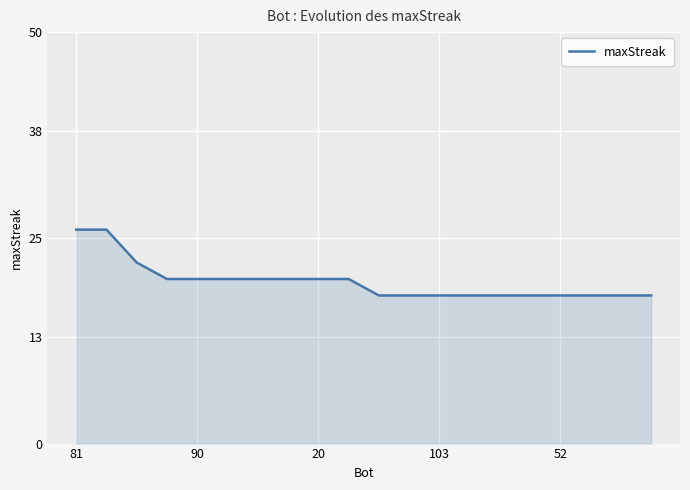

What is the greatest value displayed?

26